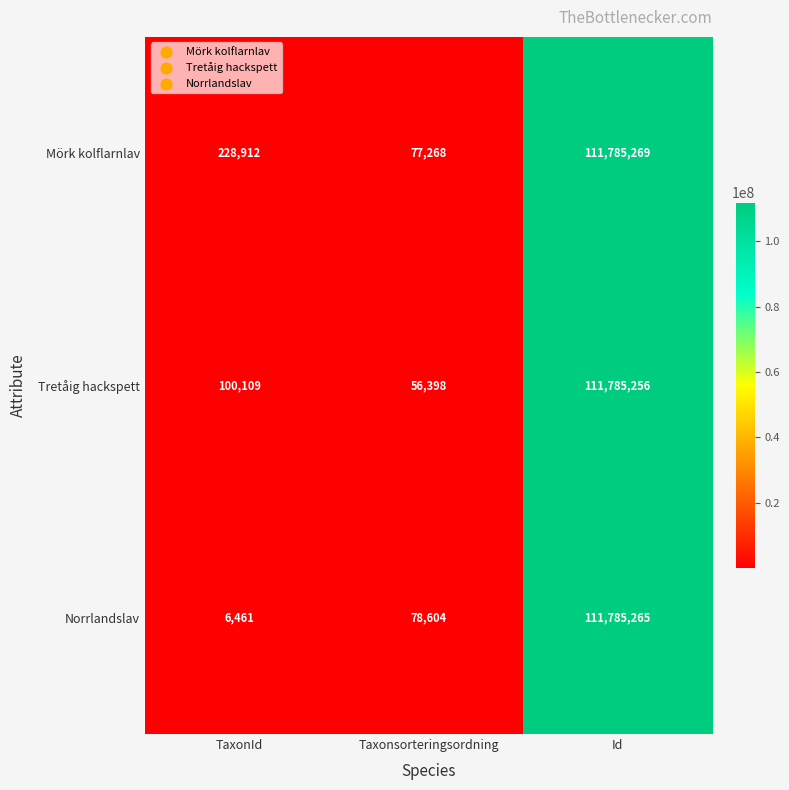

At which category is the sum across all series the highest?

Id